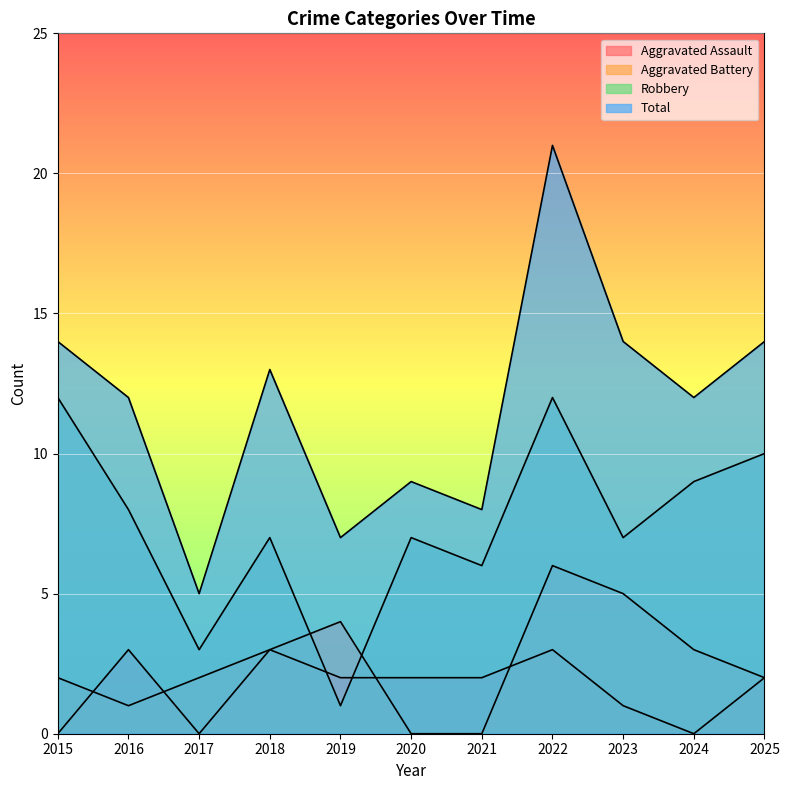

Which series has the largest total across all categories?

Total